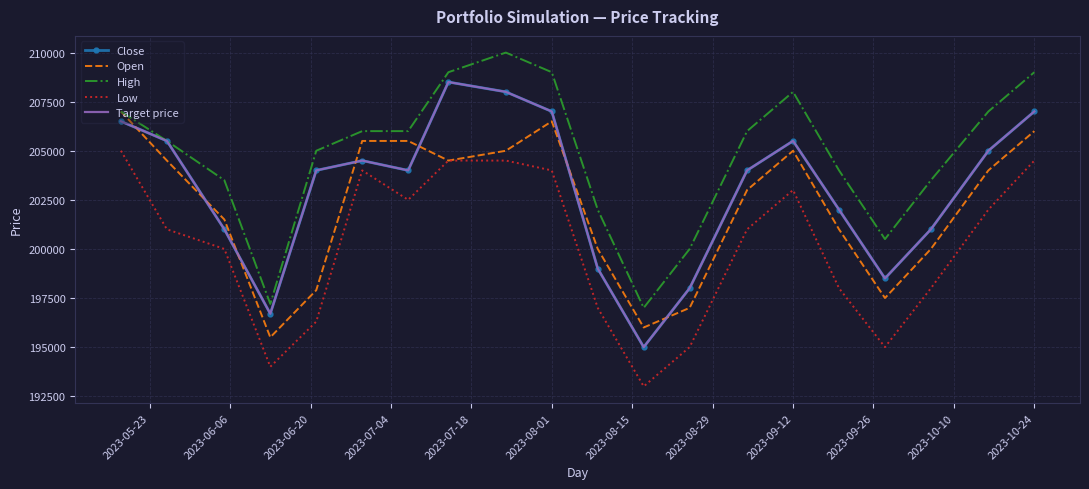

What is the maximum value for Target price?

208500